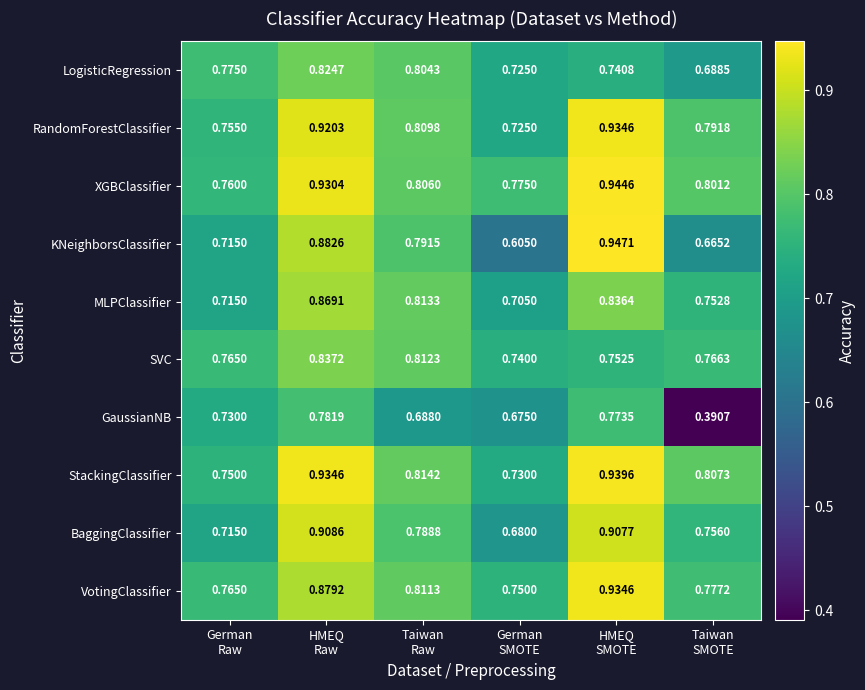

Which series has the largest total across all categories?

XGBClassifier